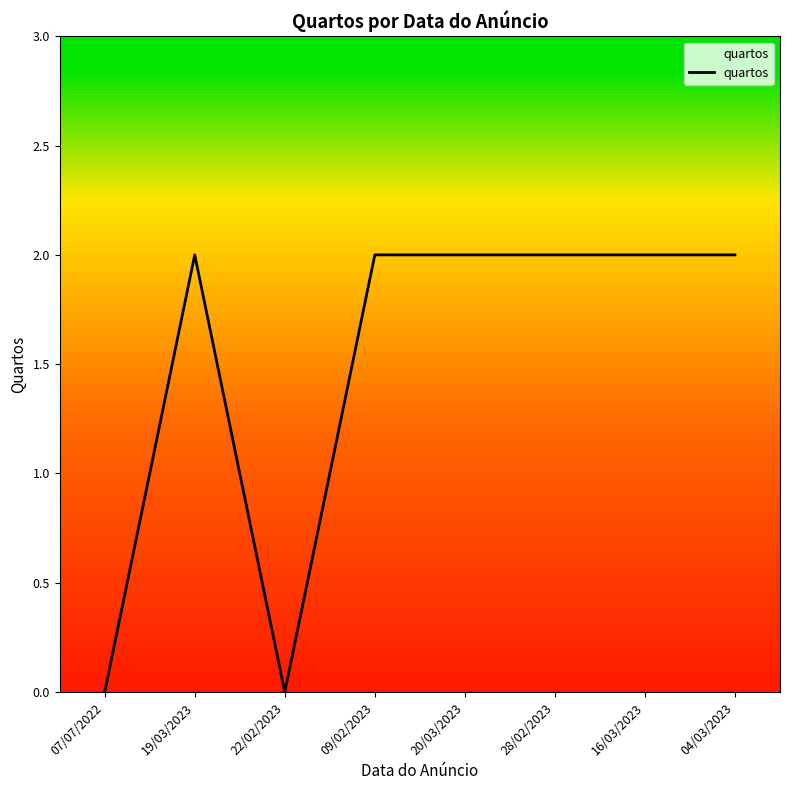

Reading right to left, list all the values displayed in this chart.

2	2	2	2	2	0	2	0